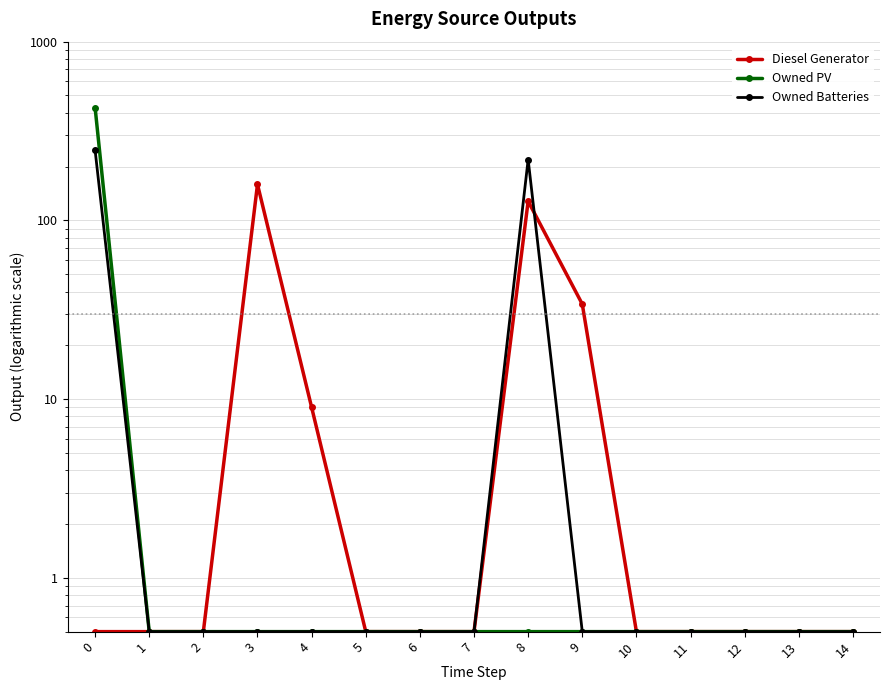

True or false: Diesel Generator has a value of 171.4 at 8.

False